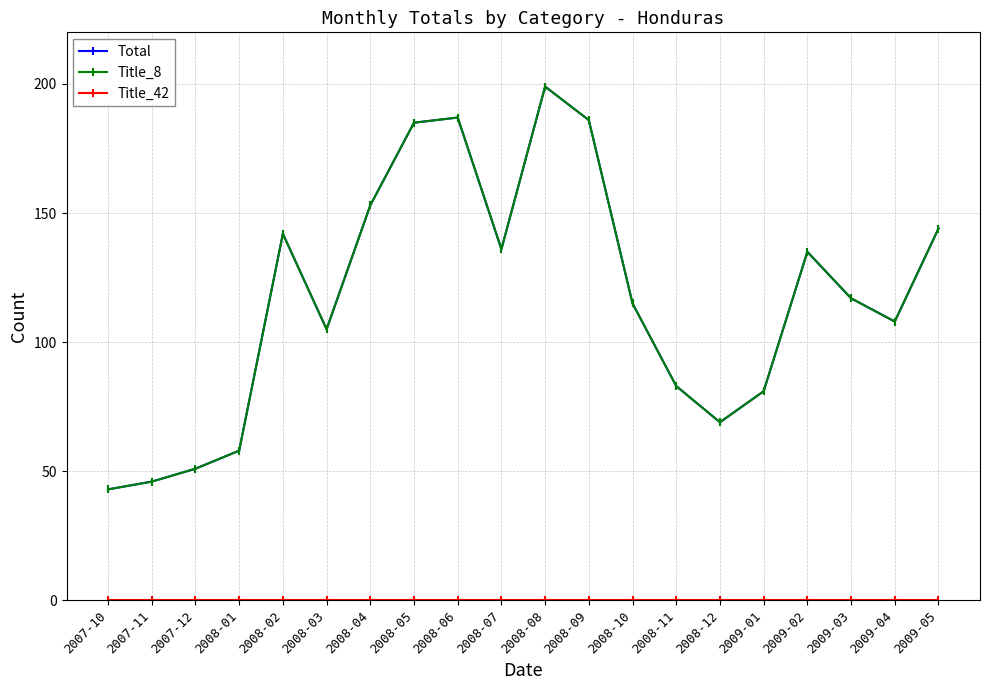

Which series has the largest range (max minus min)?

Total